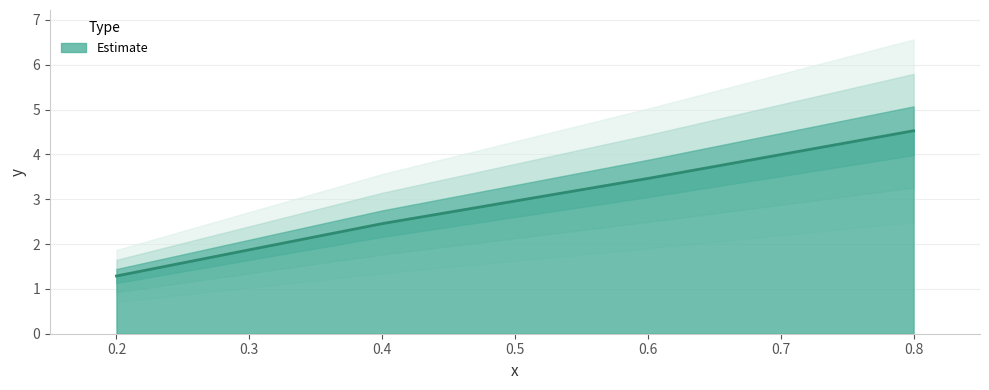

How many lines are shown in the chart?

1